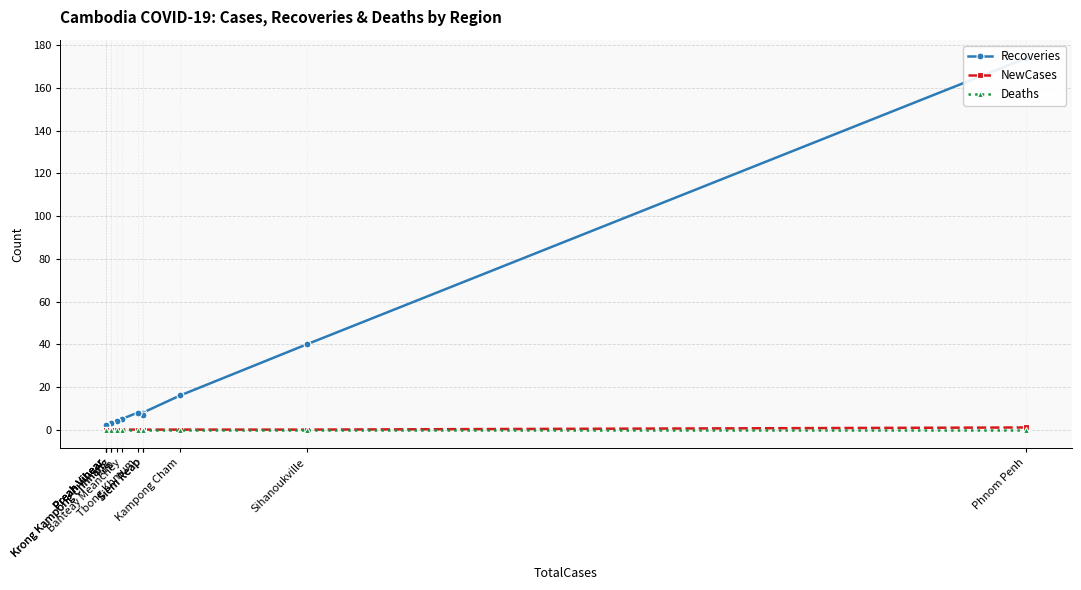

How many distinct data groups are displayed?

3